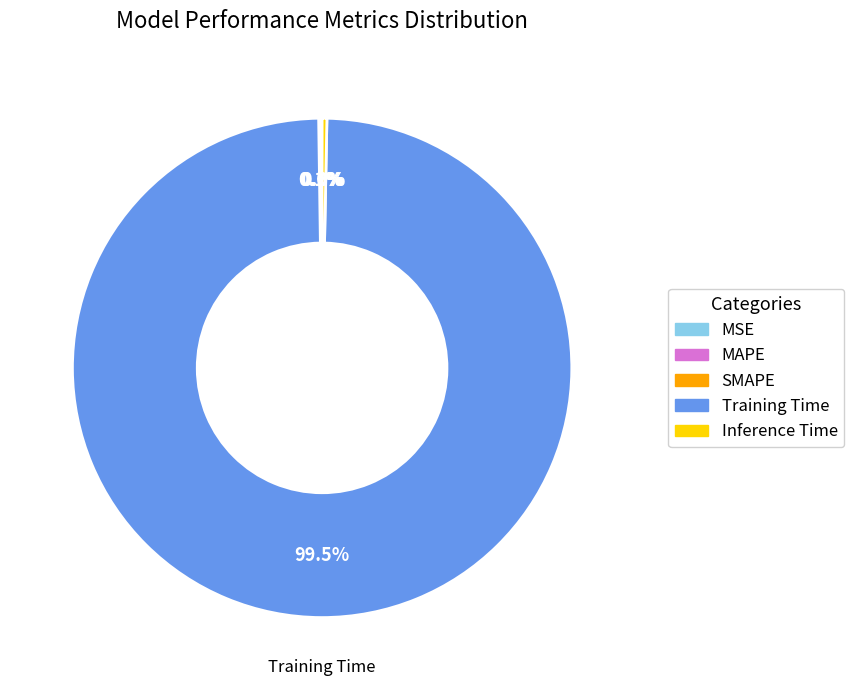

Does Training Time represent more than half of the total?

Yes